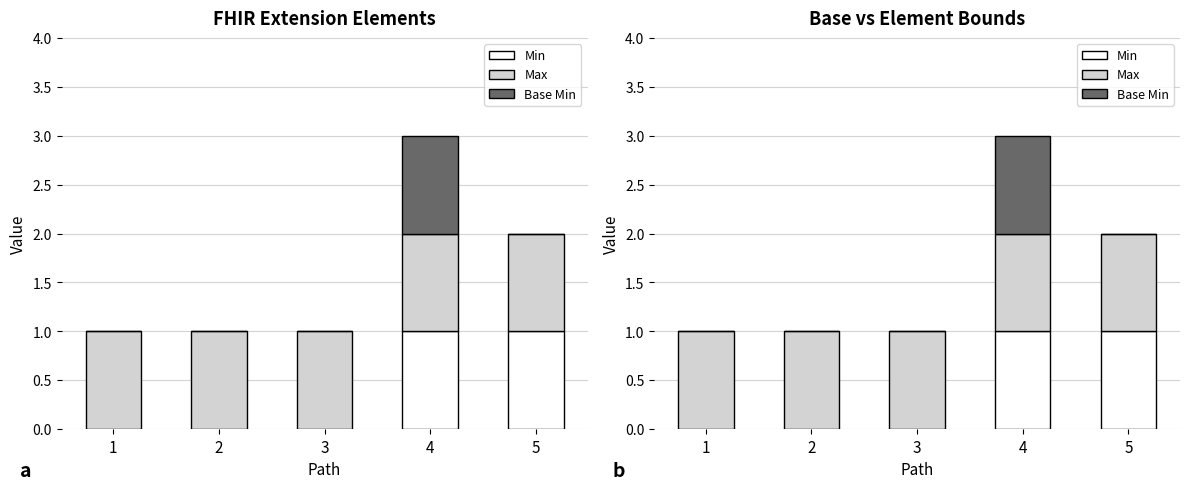

What is the lowest value of the Max series?

1